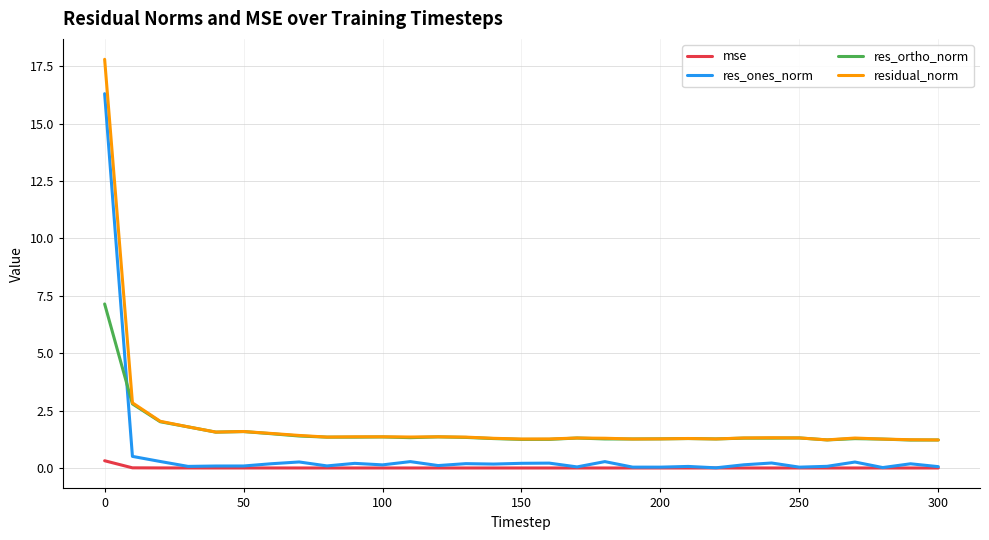

Which series has the widest spread of values?

residual_norm